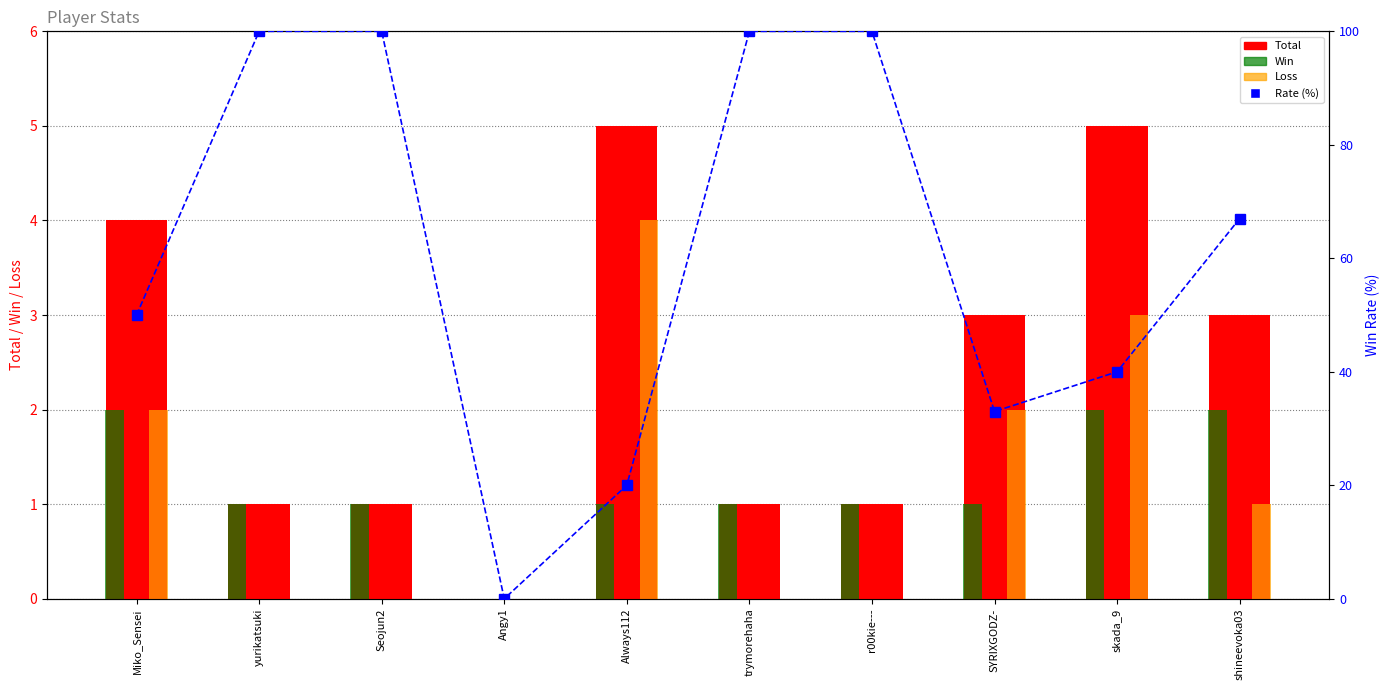

How many groups of bars are there?

10